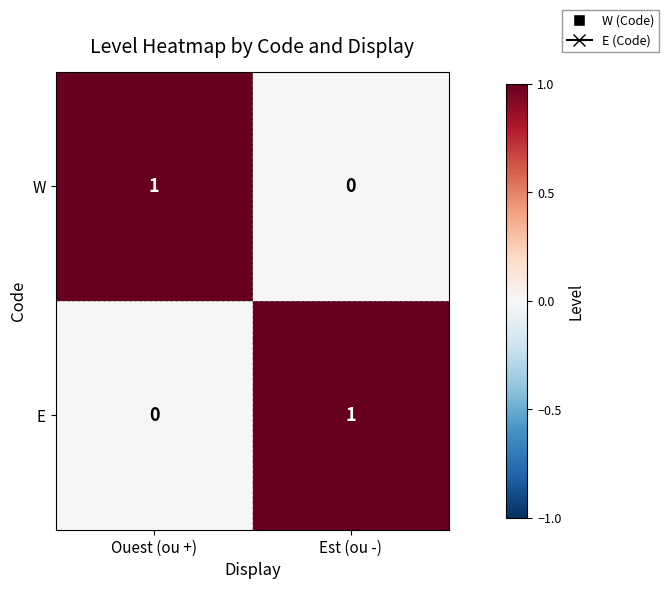

Is it true that W equals 0 at Est (ou -)?

True